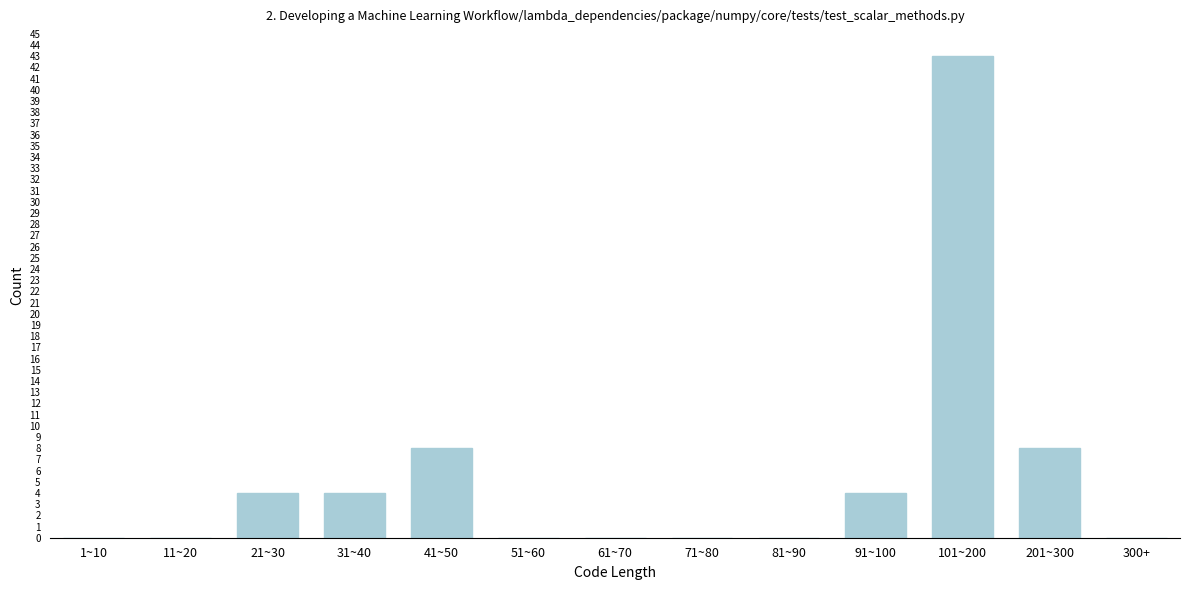

Reading left to right, extract all data points from this chart.

1~10=0	11~20=0	21~30=4	31~40=4	41~50=8	51~60=0	61~70=0	71~80=0	81~90=0	91~100=4	101~200=43	201~300=8	300+=0